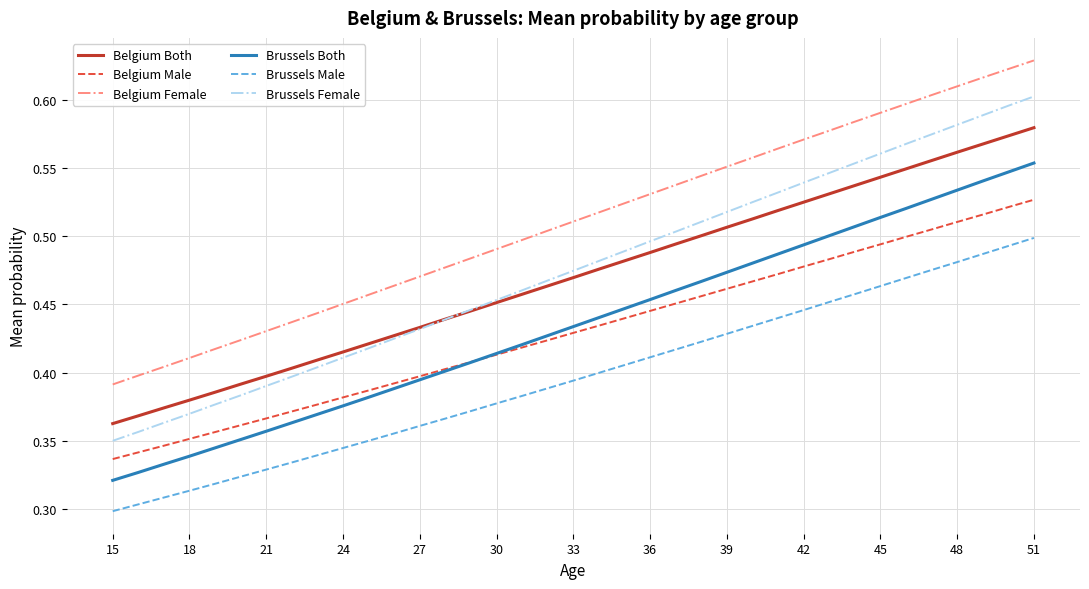

Which series has the largest range (max minus min)?

Brussels Female